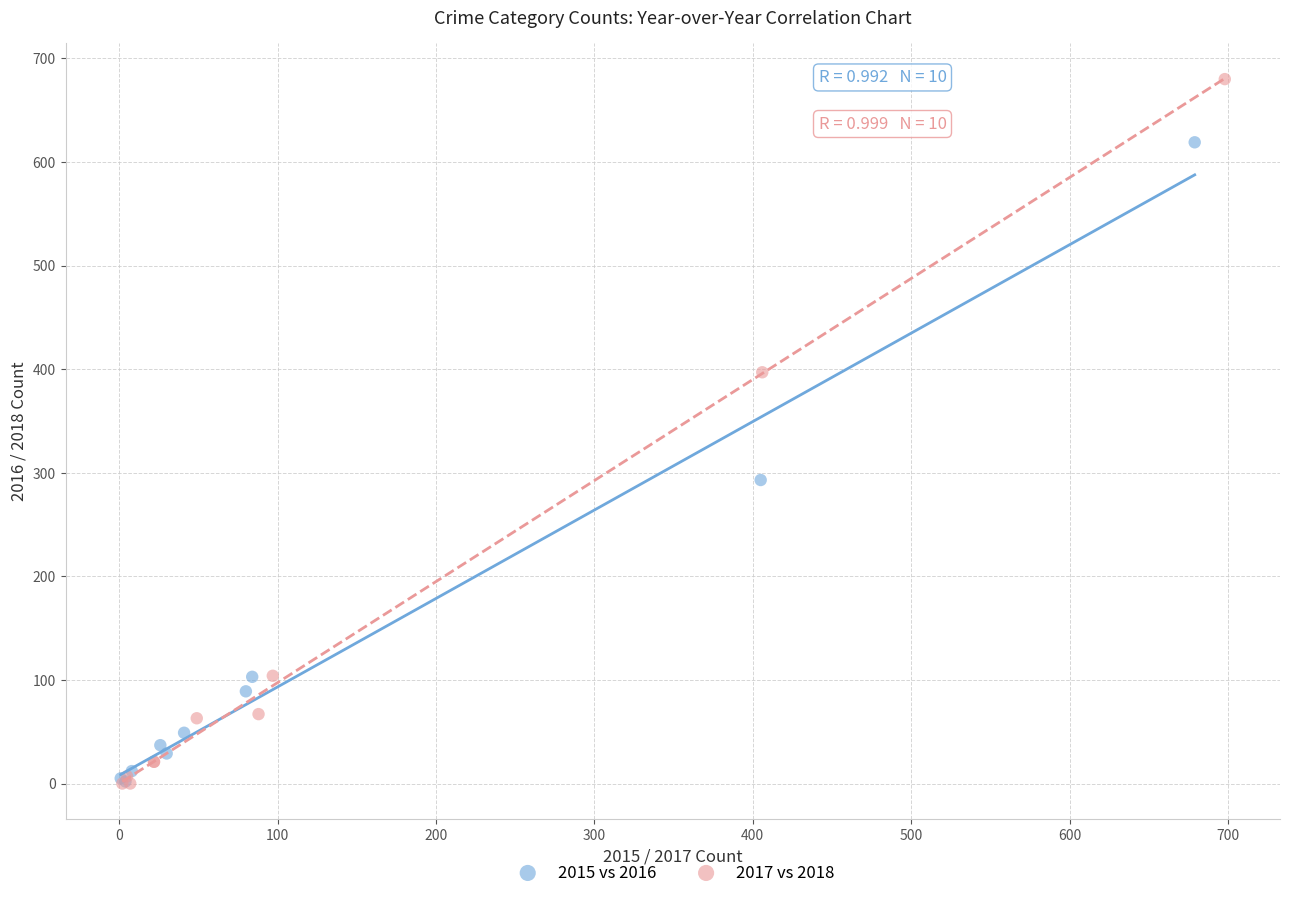

Which series has the widest spread of Y values?

2017 vs 2018